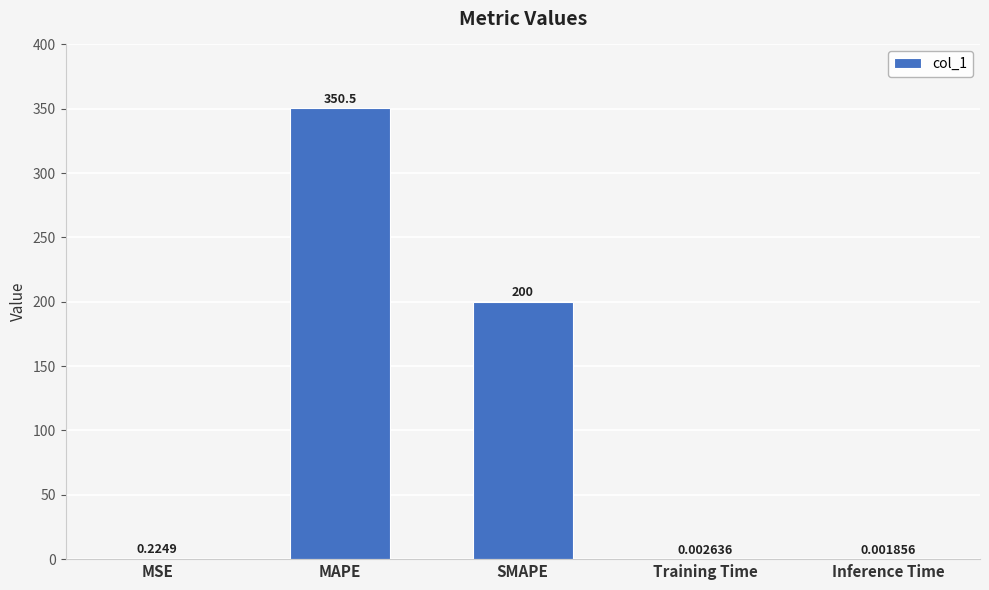

What is the change in value from MAPE to Inference Time?

-350.5